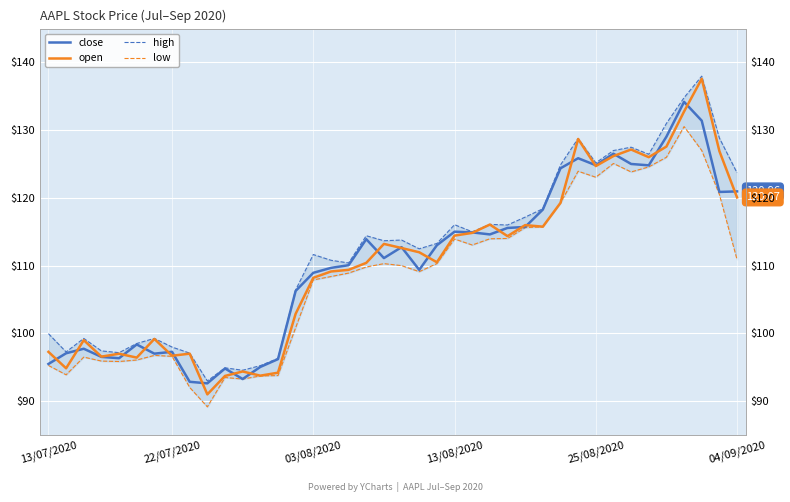

What is the value of the high point at the 12th from the left?

94.6